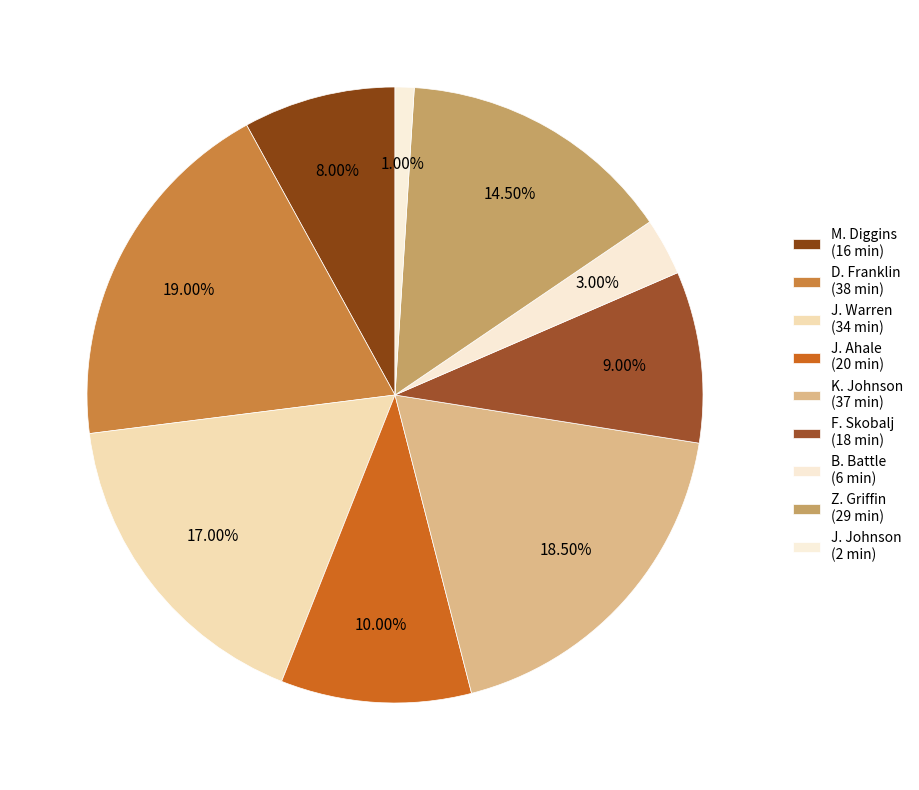

What percentage is the F. Skobalj slice, to the nearest percent?

9%